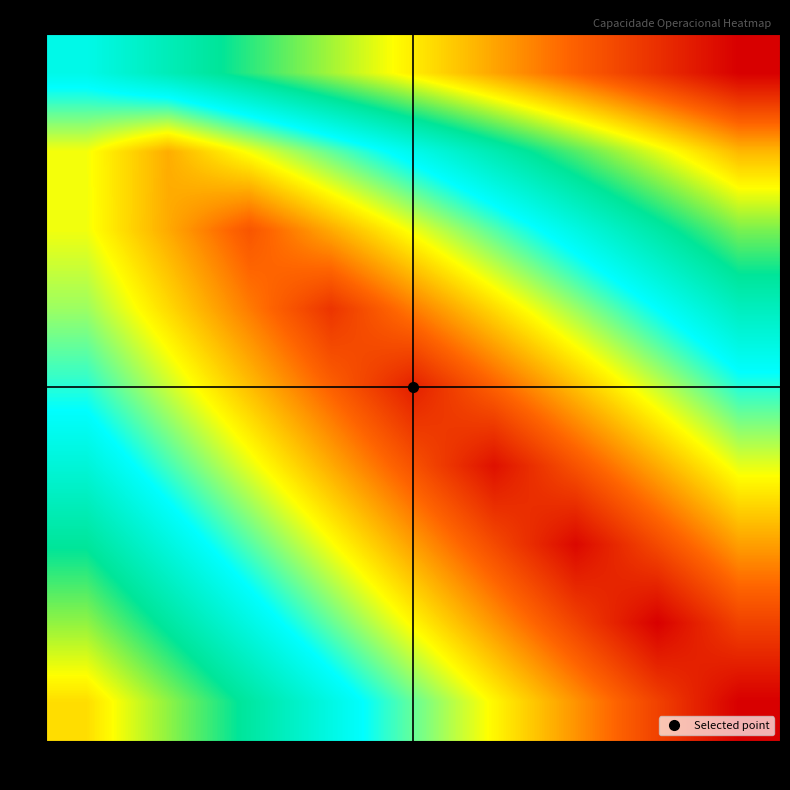

At which category does the chart reach its minimum across all series?

26